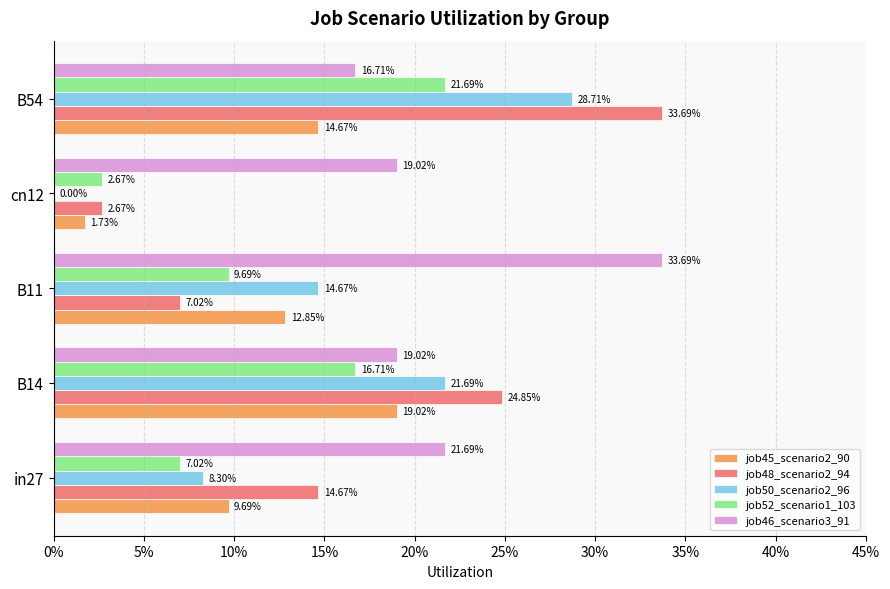

What are all the series names shown in the legend?

job45_scenario2_90, job48_scenario2_94, job50_scenario2_96, job52_scenario1_103, job46_scenario3_91